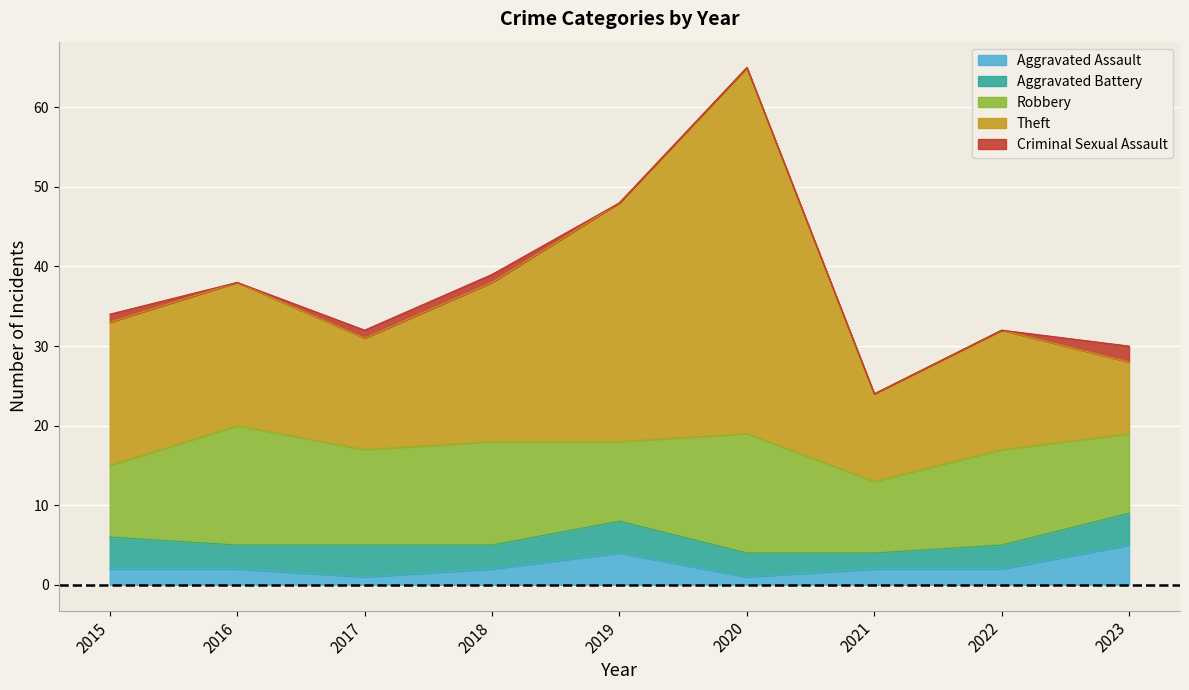

Is it true that Aggravated Assault equals 4 at 2019?

True